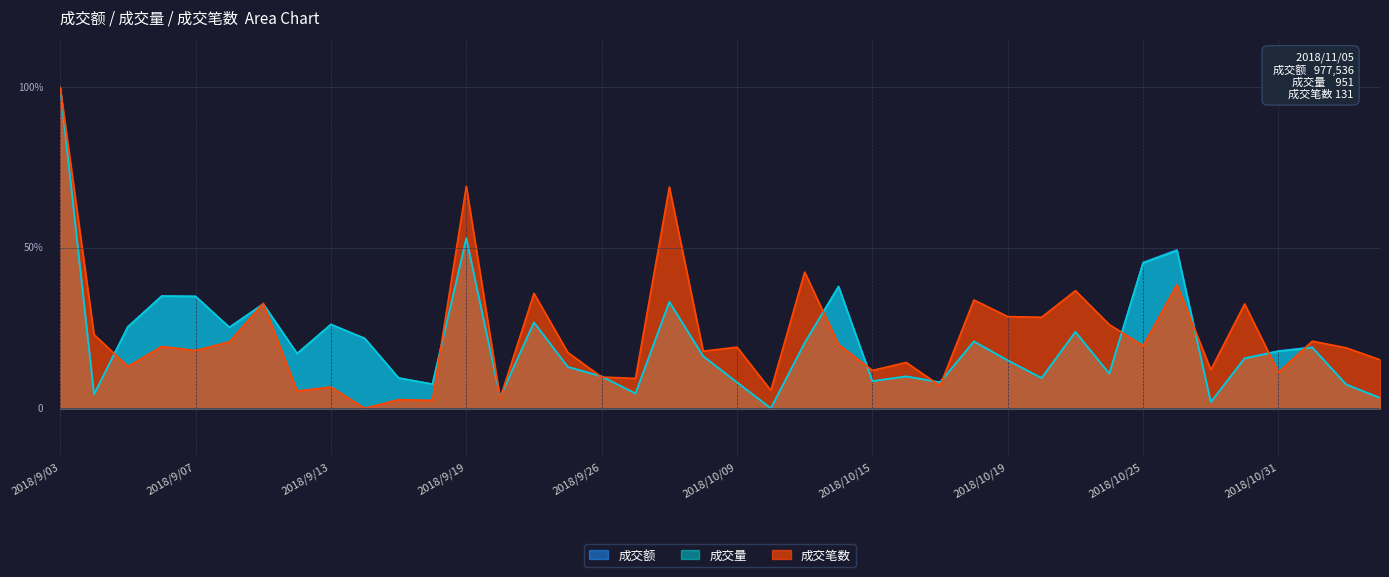

After their last crossing, which series has the higher values: 成交笔数 or 成交额?

成交笔数